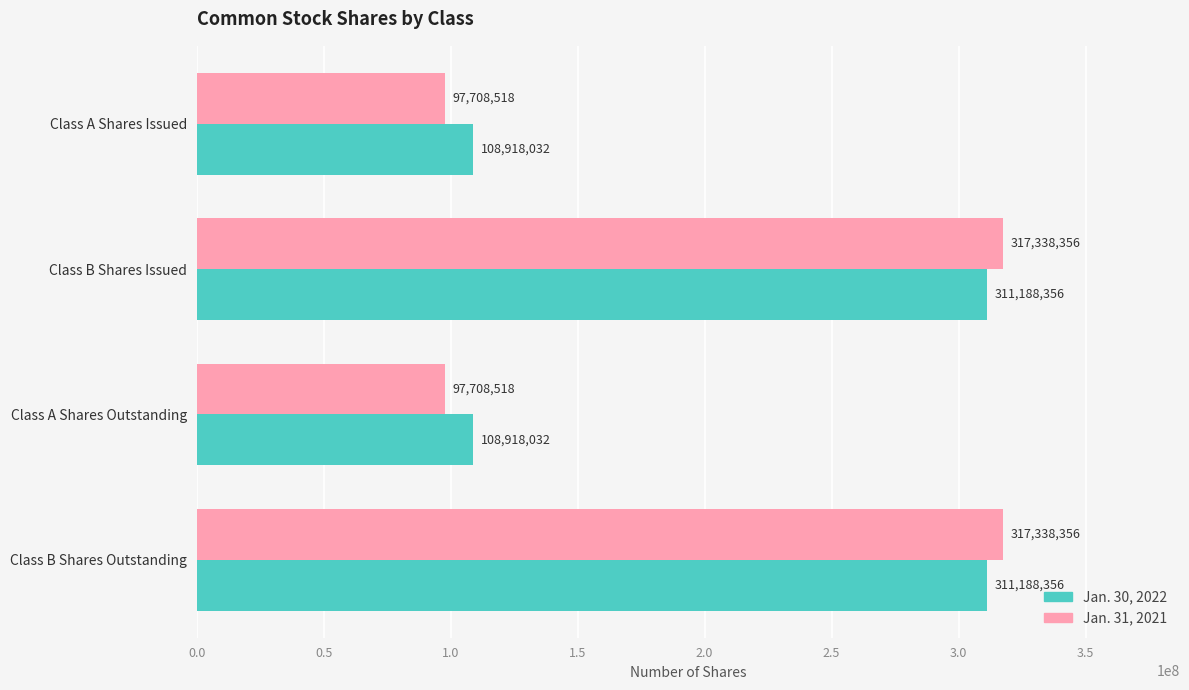

Is the value of Jan. 31, 2021 at Class B Shares Outstanding greater than the value of Jan. 30, 2022 at Class A Shares Outstanding?

Yes